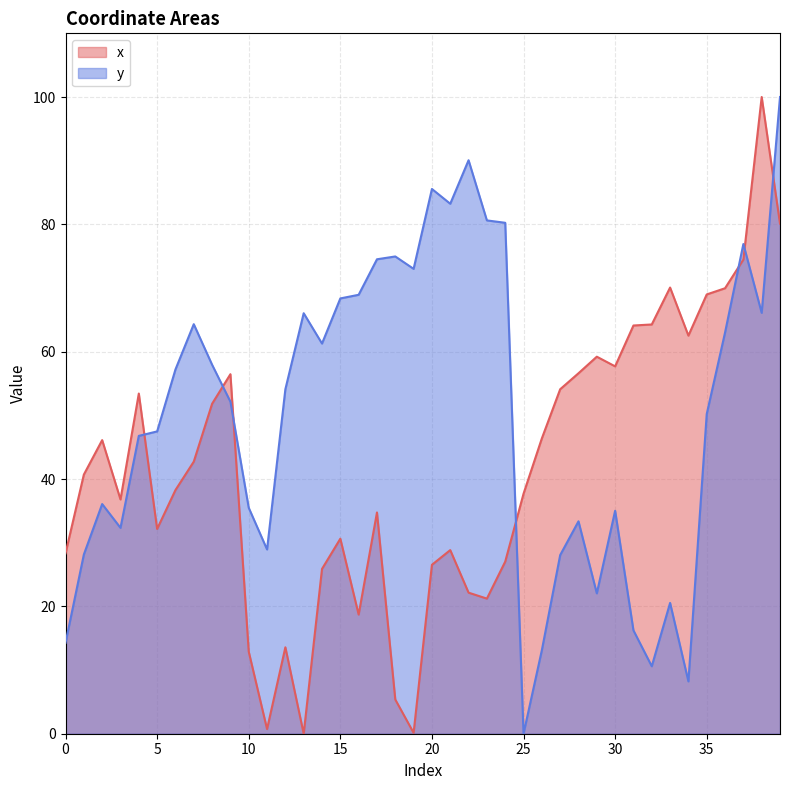

What is the maximum value for y?

100.0